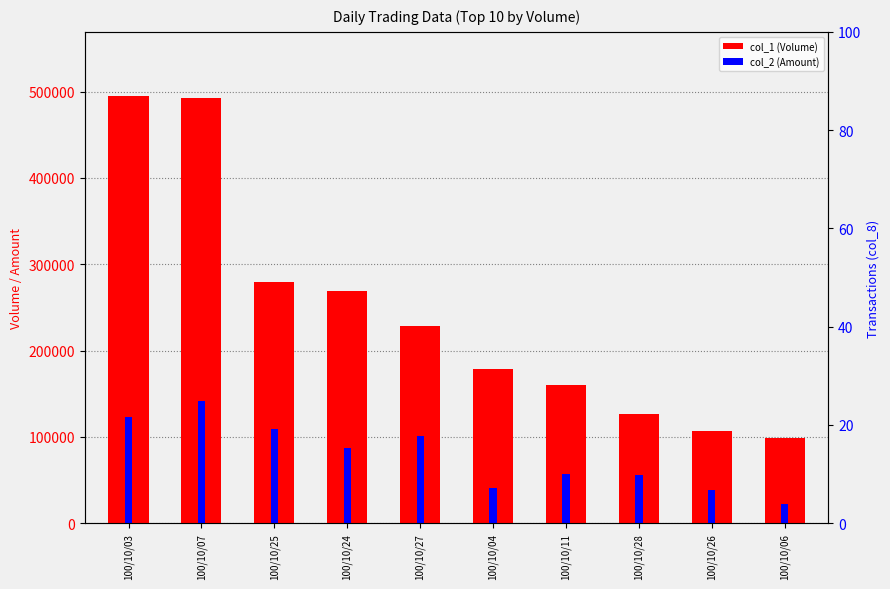

At which label does col_1 (Volume) reach its minimum?

100/10/06